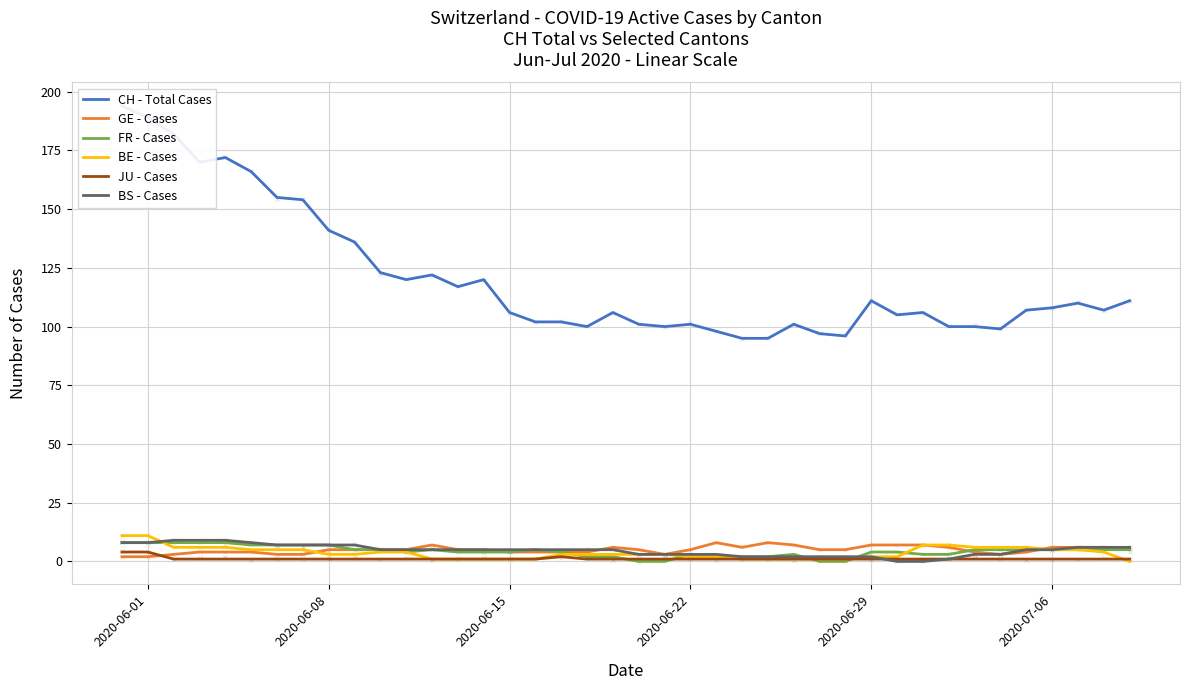

What is the total value across all series at 38?

129